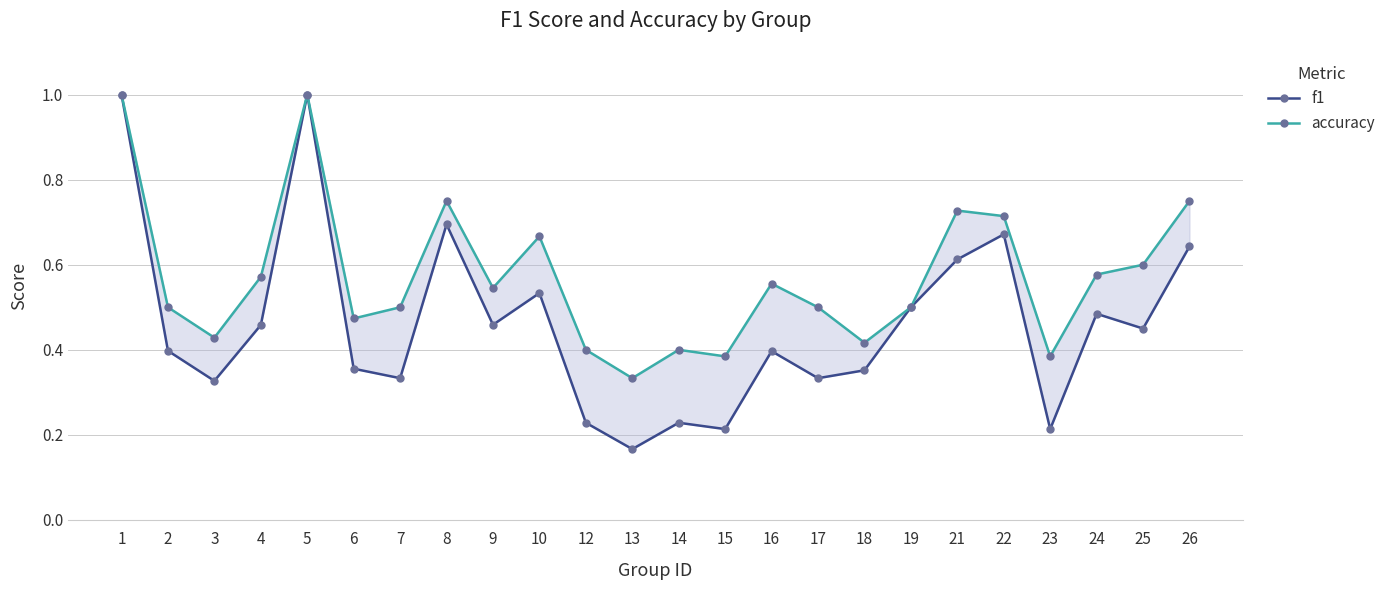

The accuracy series shows 0.4 at 14. True or false?

True